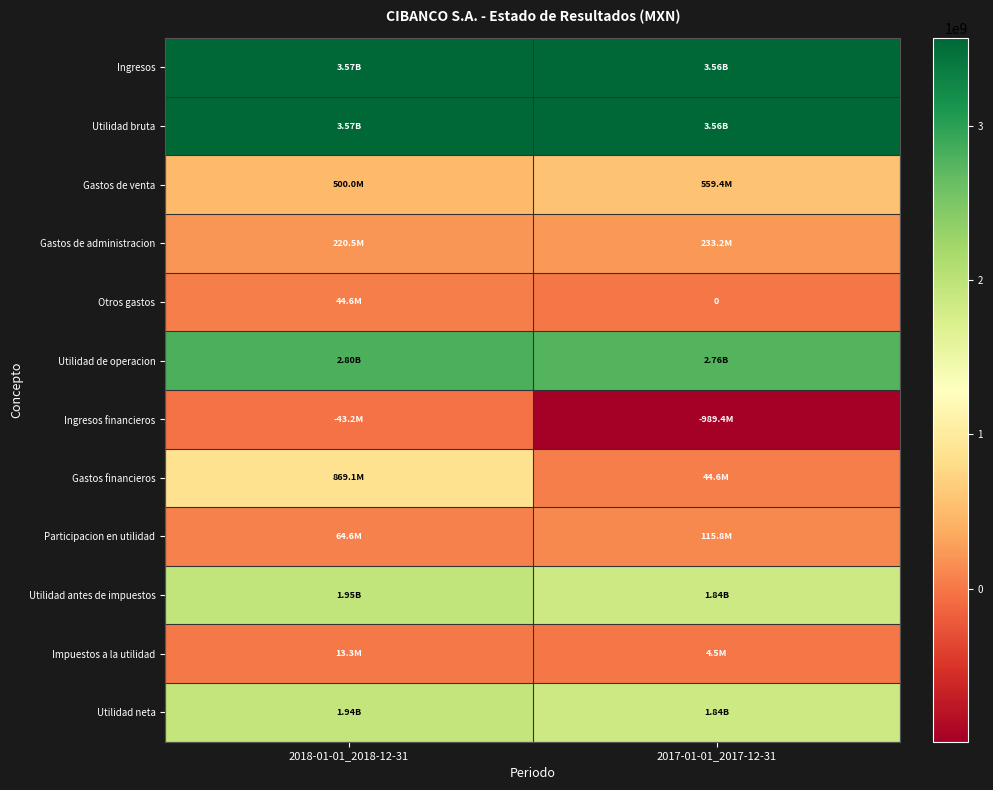

List the series in order of their peak value, lowest first.

Ingresos financieros, Impuestos a la utilidad, Otros gastos, Participacion en utilidad, Gastos de administracion, Gastos de venta, Gastos financieros, Utilidad neta, Utilidad antes de impuestos, Utilidad de operacion, Ingresos, Utilidad bruta